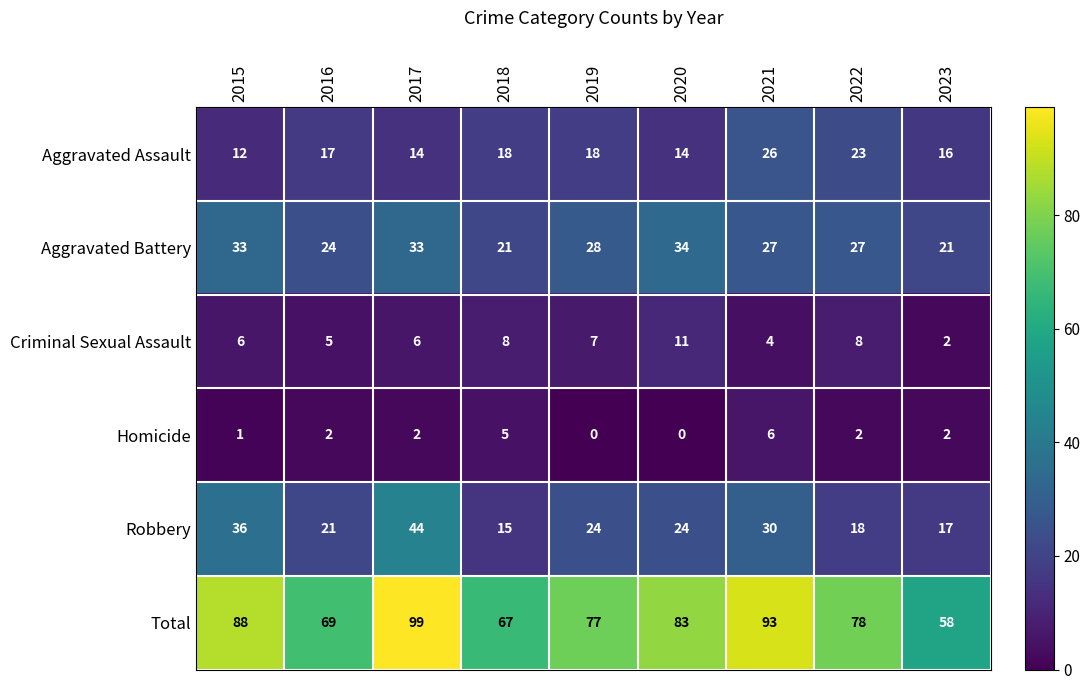

The Total series shows 57 at 2021. True or false?

False